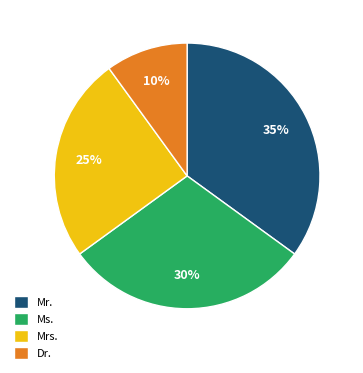

To the nearest percent, what is the difference between the Mr. and Dr. slice percentages?

25%